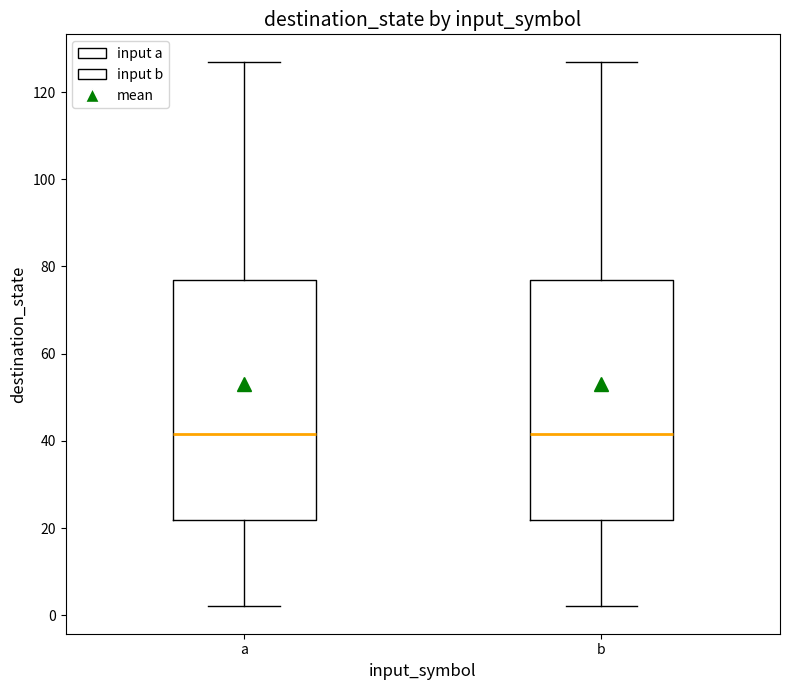

Where does the upper whisker of the box for b end on the y-axis? The values are not printed on the chart, so give them approximately, as read against the axis.

128